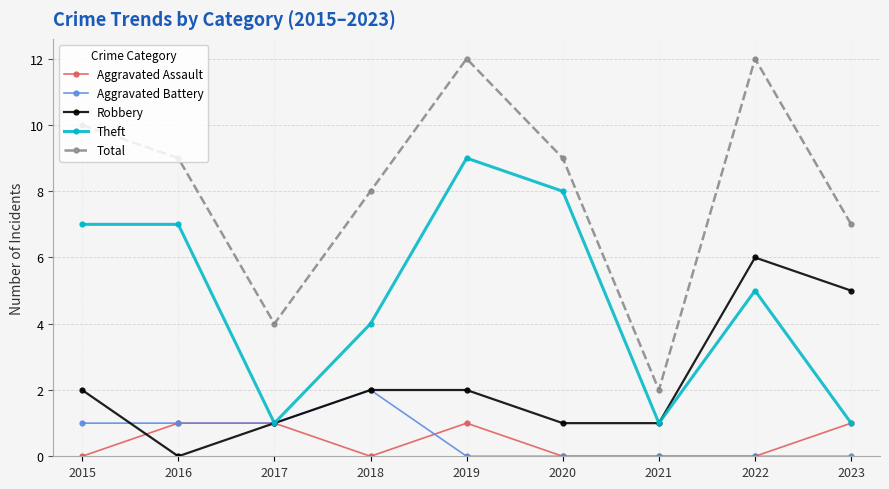

What is the difference between the maximum and minimum values in the Robbery series?

6